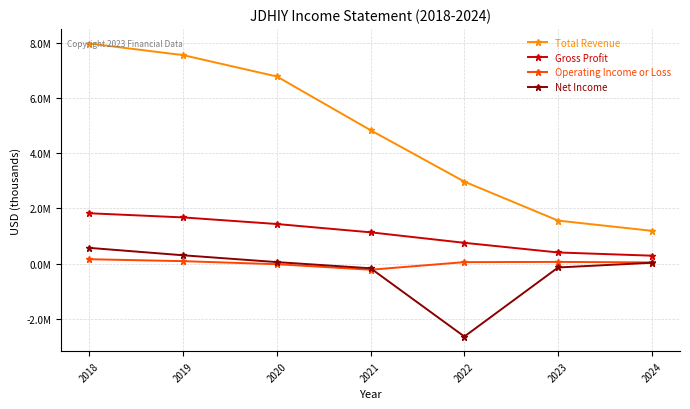

At which category is the sum across all series the highest?

2018